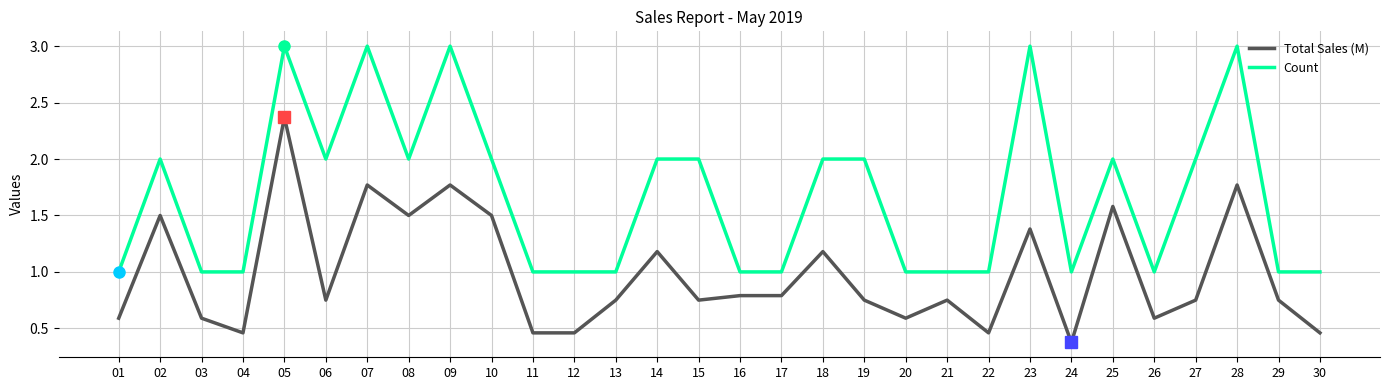

Rank the series by their maximum value, from lowest to highest.

Total Sales (M), Count